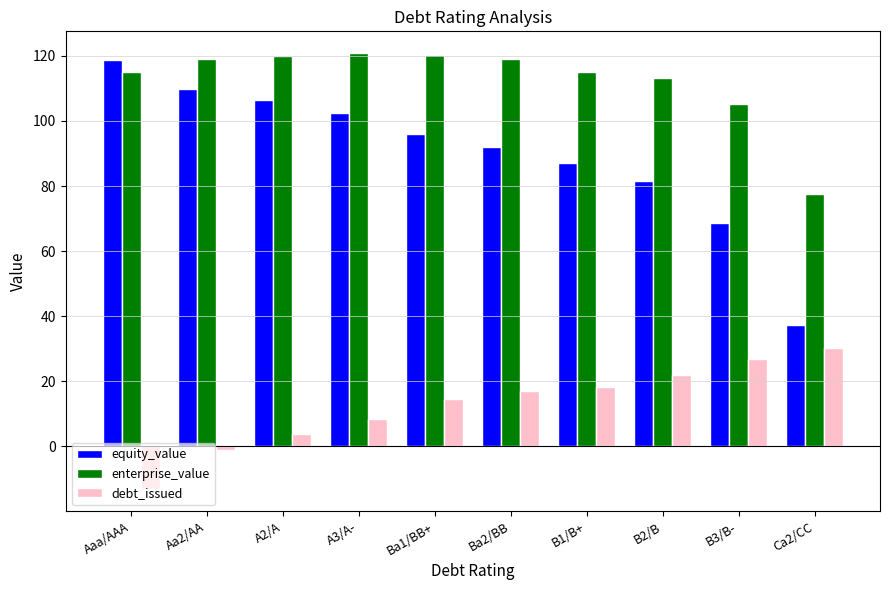

What is the minimum value for equity_value?

37.4